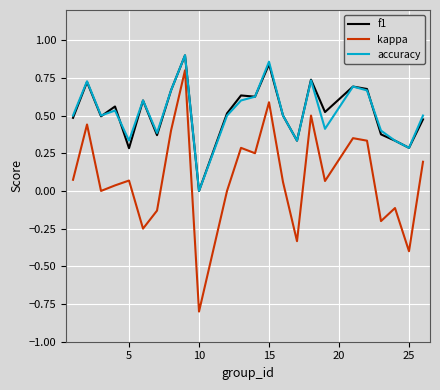

Which series has the largest range (max minus min)?

kappa